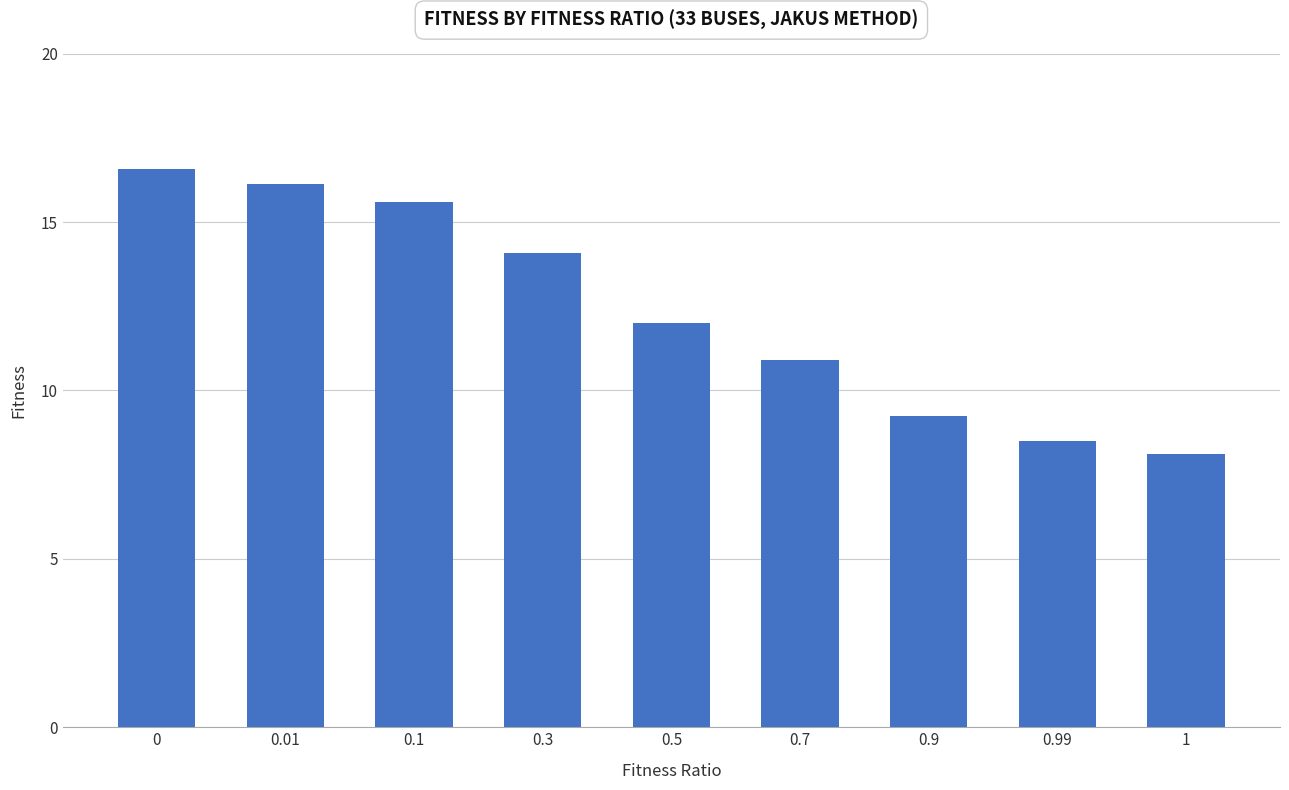

What is the difference between the second highest and minimum values?

8.0